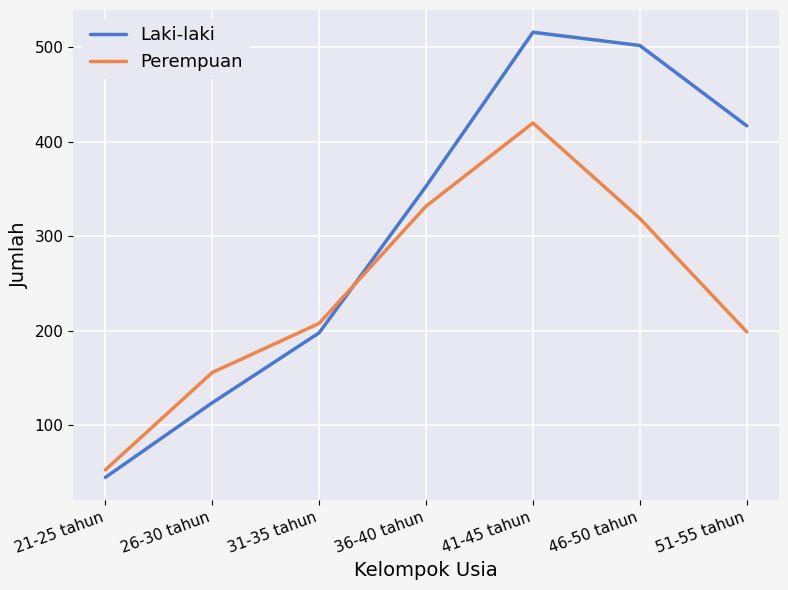

At how many categories does at least one series exceed 316?

4